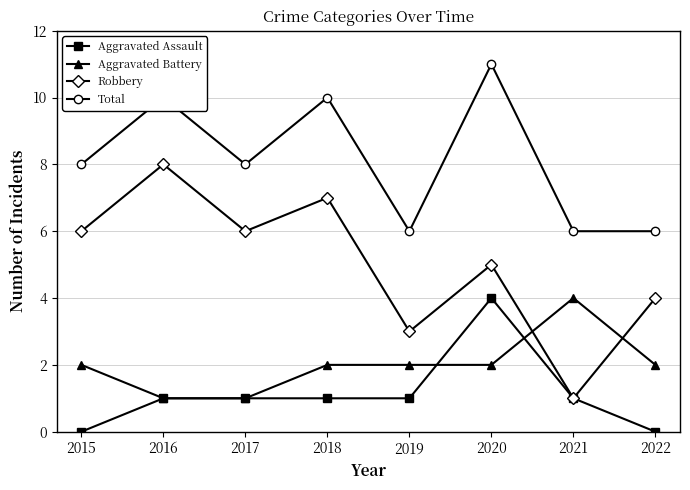

True or false: Total has a value of 4 at 2019.

False